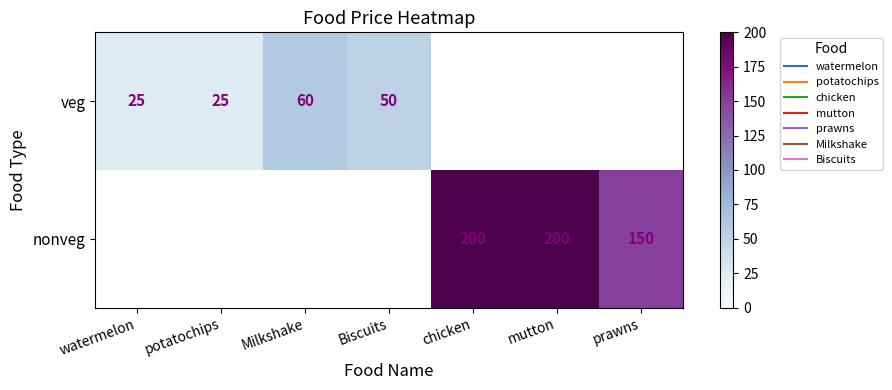

At how many categories does at least one series exceed 169?

2